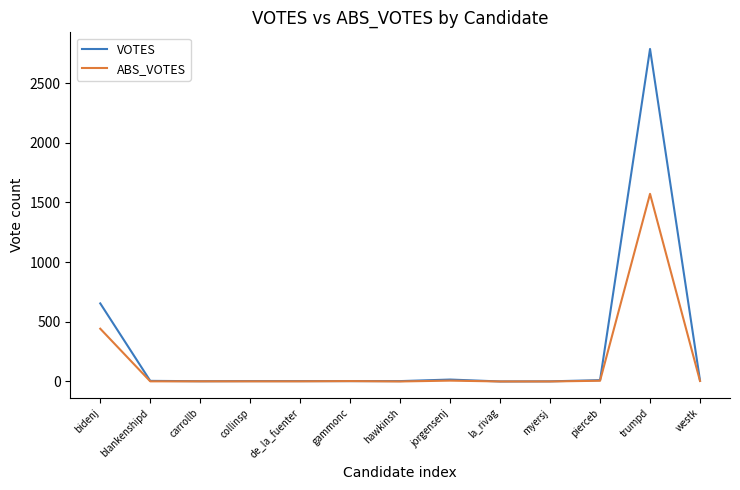

The value of VOTES at bidenj is 654. True or false?

True